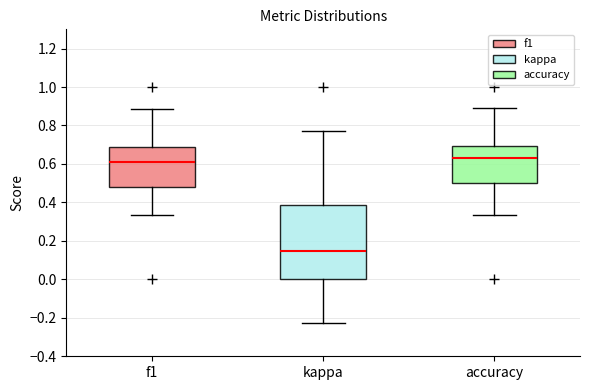

Where is the lower edge of the box for f1 on the y-axis? The values are not printed on the chart, so give them approximately, as read against the axis.

0.48